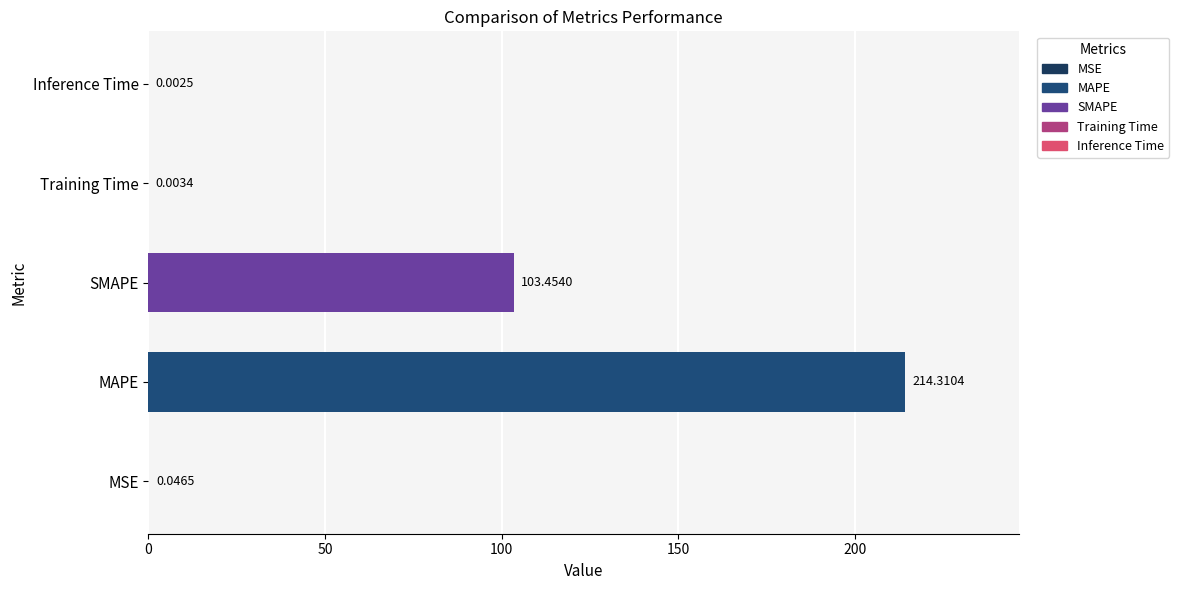

Are the bars horizontal?

Yes